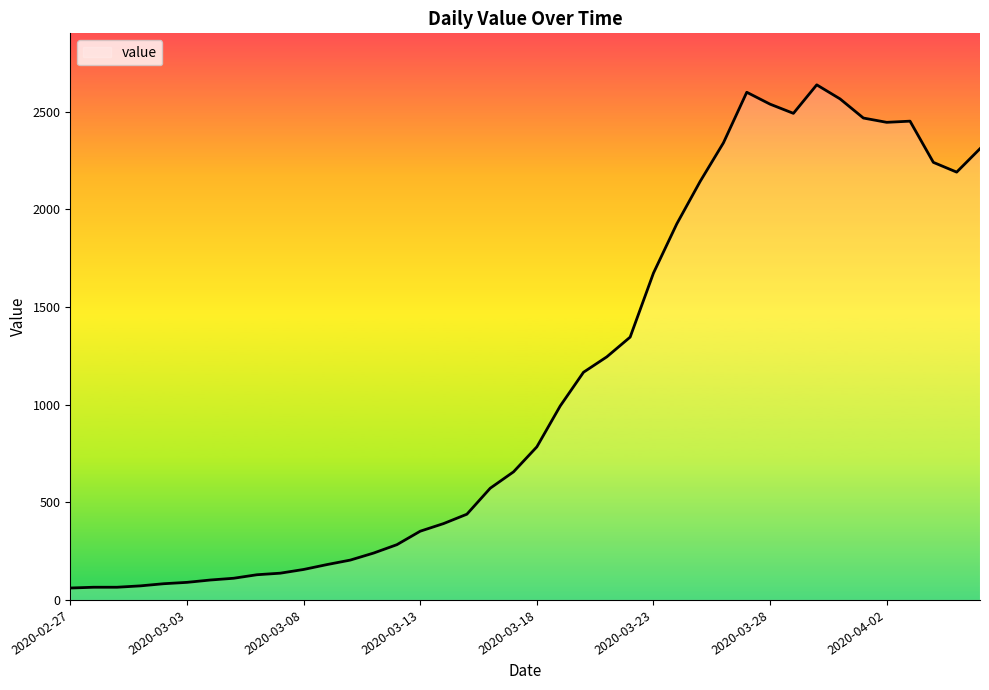

What is the greatest value displayed?

2638